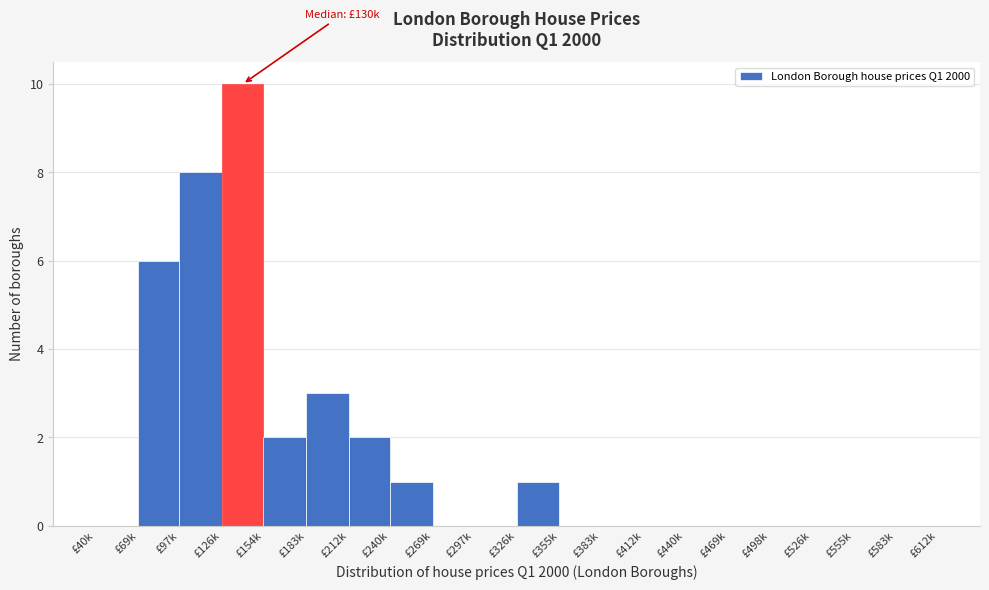

Reading left to right, what are all the values shown in this chart?

£40k=0	£69k=6	£97k=8	£126k=10	£154k=2	£183k=3	£212k=2	£240k=1	£269k=0	£297k=0	£326k=1	£355k=0	£383k=0	£412k=0	£440k=0	£469k=0	£498k=0	£526k=0	£555k=0	£583k=0